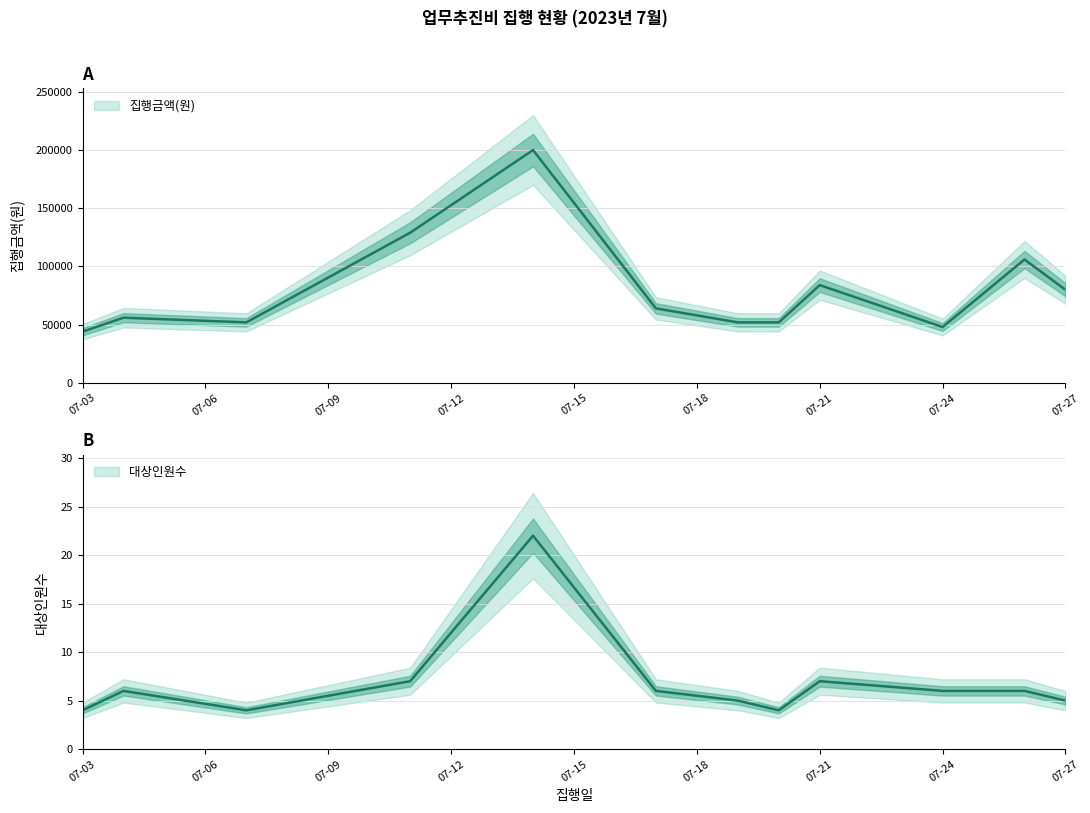

Is this an area chart (filled region under the line)?

No